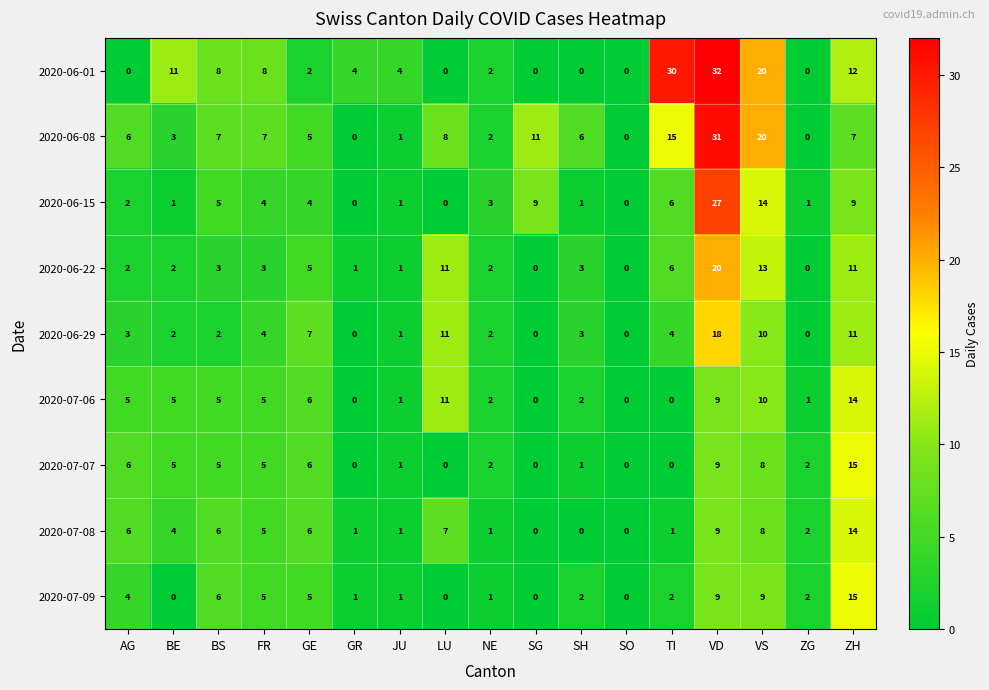

Read the 2020-06-08 value at AG, to the nearest 10.

10